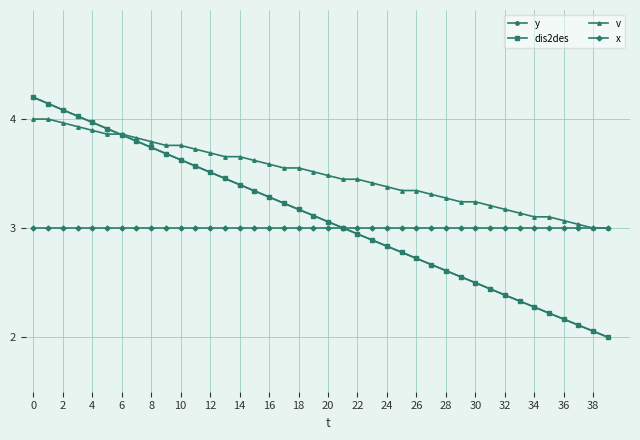

Which series has the largest total across all categories?

v